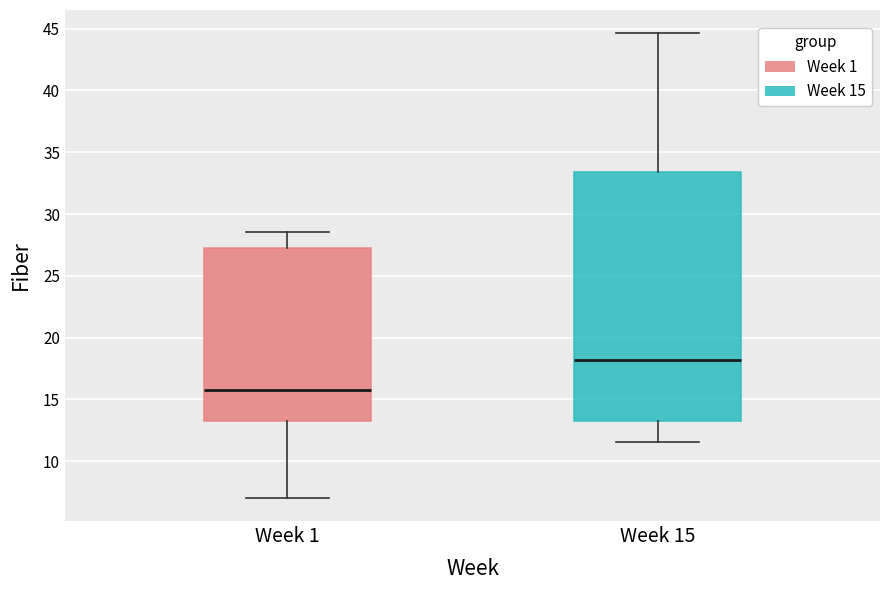

Reading left to right, read every box against the y-axis: the position of its median line, the range the box covers, and the ends of its whiskers. The values are not printed on the chart, so give them approximately, as read against the axis.

Week 1: median 15.5, box 13.0 to 27.0, whiskers 7.0 to 28.5
Week 15: median 18.0, box 13.0 to 33.5, whiskers 11.5 to 44.5